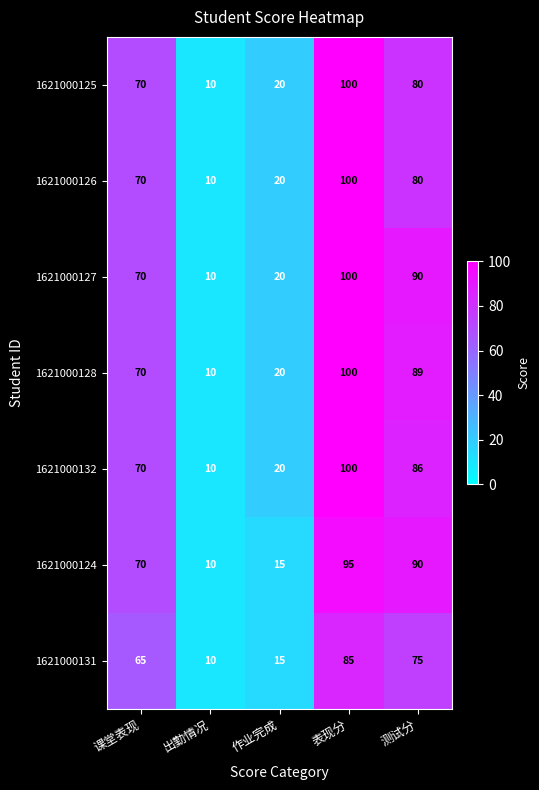

What is the average value of the 1621000128 series?

58